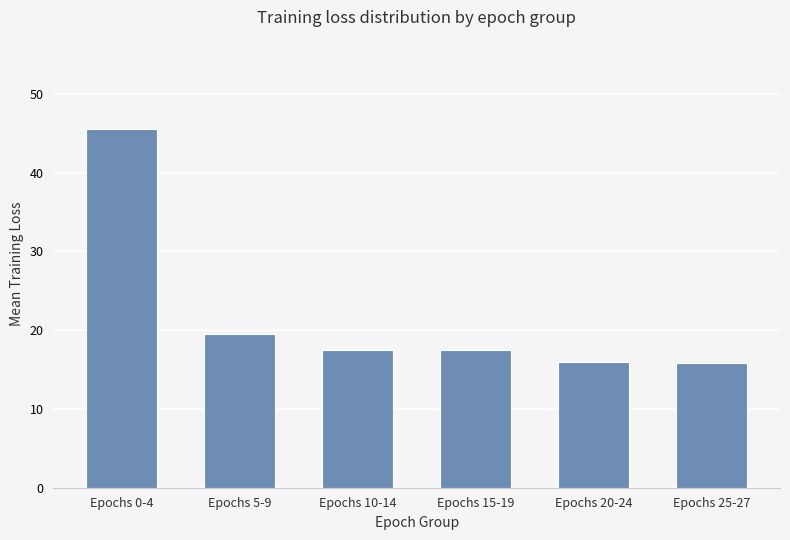

What is the difference between the second highest and minimum values?

3.7